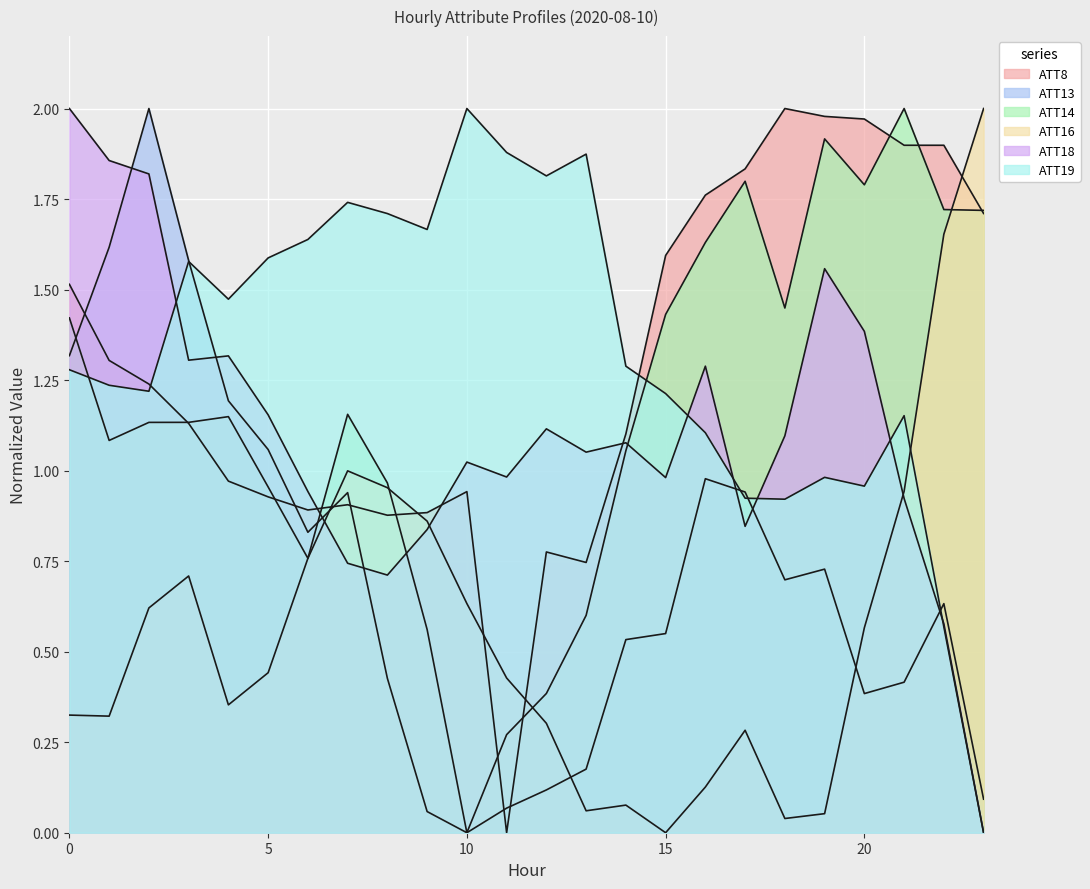

How many times do ATT13 and ATT18 cross each other?

7